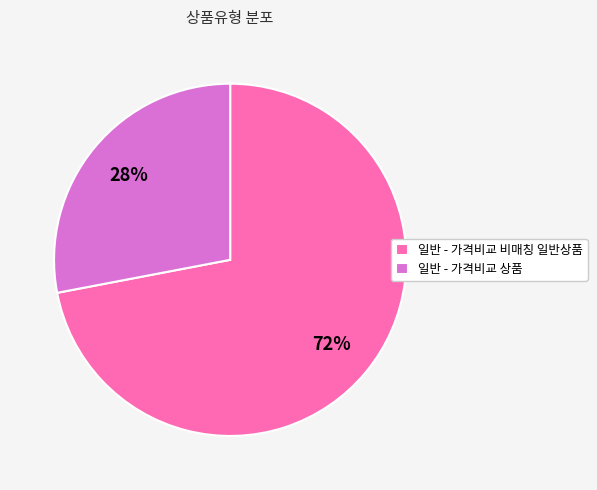

To the nearest percent, what is the average slice percentage?

50%